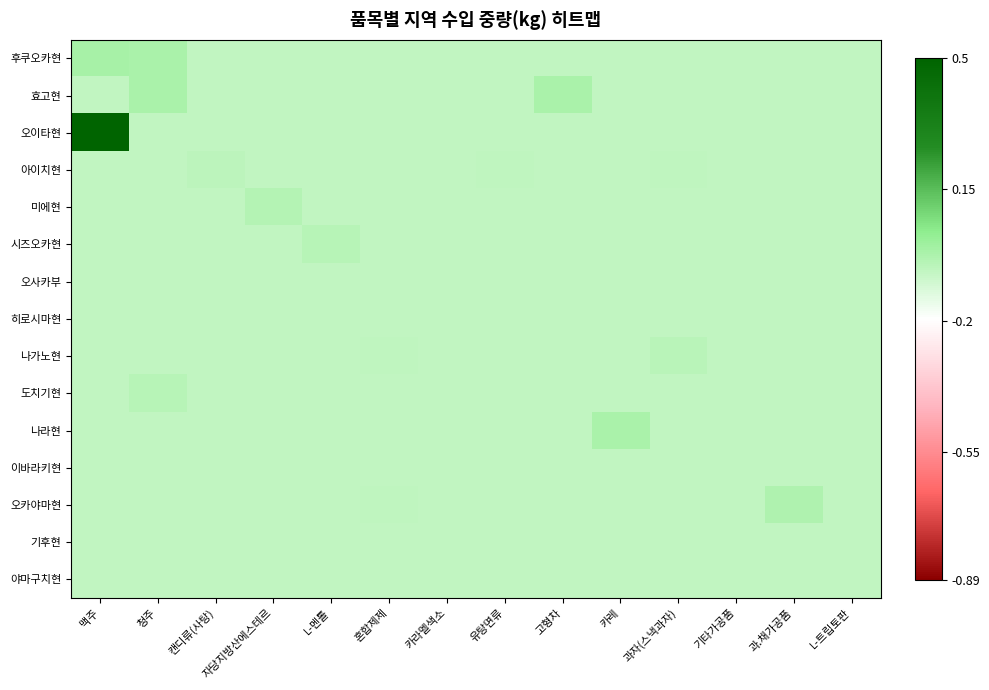

Reading right to left, list all the values displayed in this chart.

후쿠오카현: L-트립토판=-0.1	과.채가공품=-0.1	기타가공품=-0.1	과자(스낵과자)=-0.1	카레=-0.1	고형차=-0.1	유탕면류=-0.1	카라멜색소=-0.1	혼합제제=-0.1	L-멘톨=-0.1	자당지방산에스테르=-0.1	캔디류(사탕)=-0.1	청주=-0.0	맥주=-0.0
효고현: L-트립토판=-0.1	과.채가공품=-0.1	기타가공품=-0.1	과자(스낵과자)=-0.1	카레=-0.1	고형차=-0.0	유탕면류=-0.1	카라멜색소=-0.1	혼합제제=-0.1	L-멘톨=-0.1	자당지방산에스테르=-0.1	캔디류(사탕)=-0.1	청주=-0.0	맥주=-0.1
오이타현: L-트립토판=-0.1	과.채가공품=-0.1	기타가공품=-0.1	과자(스낵과자)=-0.1	카레=-0.1	고형차=-0.1	유탕면류=-0.1	카라멜색소=-0.1	혼합제제=-0.1	L-멘톨=-0.1	자당지방산에스테르=-0.1	캔디류(사탕)=-0.1	청주=-0.1	맥주=0.9
아이치현: L-트립토판=-0.1	과.채가공품=-0.1	기타가공품=-0.1	과자(스낵과자)=-0.1	카레=-0.1	고형차=-0.1	유탕면류=-0.1	카라멜색소=-0.1	혼합제제=-0.1	L-멘톨=-0.1	자당지방산에스테르=-0.1	캔디류(사탕)=-0.1	청주=-0.1	맥주=-0.1
미에현: L-트립토판=-0.1	과.채가공품=-0.1	기타가공품=-0.1	과자(스낵과자)=-0.1	카레=-0.1	고형차=-0.1	유탕면류=-0.1	카라멜색소=-0.1	혼합제제=-0.1	L-멘톨=-0.1	자당지방산에스테르=-0.0	캔디류(사탕)=-0.1	청주=-0.1	맥주=-0.1
시즈오카현: L-트립토판=-0.1	과.채가공품=-0.1	기타가공품=-0.1	과자(스낵과자)=-0.1	카레=-0.1	고형차=-0.1	유탕면류=-0.1	카라멜색소=-0.1	혼합제제=-0.1	L-멘톨=-0.0	자당지방산에스테르=-0.1	캔디류(사탕)=-0.1	청주=-0.1	맥주=-0.1
오사카부: L-트립토판=-0.1	과.채가공품=-0.1	기타가공품=-0.1	과자(스낵과자)=-0.1	카레=-0.1	고형차=-0.1	유탕면류=-0.1	카라멜색소=-0.1	혼합제제=-0.1	L-멘톨=-0.1	자당지방산에스테르=-0.1	캔디류(사탕)=-0.1	청주=-0.1	맥주=-0.1
히로시마현: L-트립토판=-0.1	과.채가공품=-0.1	기타가공품=-0.1	과자(스낵과자)=-0.1	카레=-0.1	고형차=-0.1	유탕면류=-0.1	카라멜색소=-0.1	혼합제제=-0.1	L-멘톨=-0.1	자당지방산에스테르=-0.1	캔디류(사탕)=-0.1	청주=-0.1	맥주=-0.1
나가노현: L-트립토판=-0.1	과.채가공품=-0.1	기타가공품=-0.1	과자(스낵과자)=-0.1	카레=-0.1	고형차=-0.1	유탕면류=-0.1	카라멜색소=-0.1	혼합제제=-0.1	L-멘톨=-0.1	자당지방산에스테르=-0.1	캔디류(사탕)=-0.1	청주=-0.1	맥주=-0.1
도치기현: L-트립토판=-0.1	과.채가공품=-0.1	기타가공품=-0.1	과자(스낵과자)=-0.1	카레=-0.1	고형차=-0.1	유탕면류=-0.1	카라멜색소=-0.1	혼합제제=-0.1	L-멘톨=-0.1	자당지방산에스테르=-0.1	캔디류(사탕)=-0.1	청주=-0.0	맥주=-0.1
나라현: L-트립토판=-0.1	과.채가공품=-0.1	기타가공품=-0.1	과자(스낵과자)=-0.1	카레=-0.0	고형차=-0.1	유탕면류=-0.1	카라멜색소=-0.1	혼합제제=-0.1	L-멘톨=-0.1	자당지방산에스테르=-0.1	캔디류(사탕)=-0.1	청주=-0.1	맥주=-0.1
이바라키현: L-트립토판=-0.1	과.채가공품=-0.1	기타가공품=-0.1	과자(스낵과자)=-0.1	카레=-0.1	고형차=-0.1	유탕면류=-0.1	카라멜색소=-0.1	혼합제제=-0.1	L-멘톨=-0.1	자당지방산에스테르=-0.1	캔디류(사탕)=-0.1	청주=-0.1	맥주=-0.1
오카야마현: L-트립토판=-0.1	과.채가공품=-0.0	기타가공품=-0.1	과자(스낵과자)=-0.1	카레=-0.1	고형차=-0.1	유탕면류=-0.1	카라멜색소=-0.1	혼합제제=-0.1	L-멘톨=-0.1	자당지방산에스테르=-0.1	캔디류(사탕)=-0.1	청주=-0.1	맥주=-0.1
기후현: L-트립토판=-0.1	과.채가공품=-0.1	기타가공품=-0.1	과자(스낵과자)=-0.1	카레=-0.1	고형차=-0.1	유탕면류=-0.1	카라멜색소=-0.1	혼합제제=-0.1	L-멘톨=-0.1	자당지방산에스테르=-0.1	캔디류(사탕)=-0.1	청주=-0.1	맥주=-0.1
야마구치현: L-트립토판=-0.1	과.채가공품=-0.1	기타가공품=-0.1	과자(스낵과자)=-0.1	카레=-0.1	고형차=-0.1	유탕면류=-0.1	카라멜색소=-0.1	혼합제제=-0.1	L-멘톨=-0.1	자당지방산에스테르=-0.1	캔디류(사탕)=-0.1	청주=-0.1	맥주=-0.1